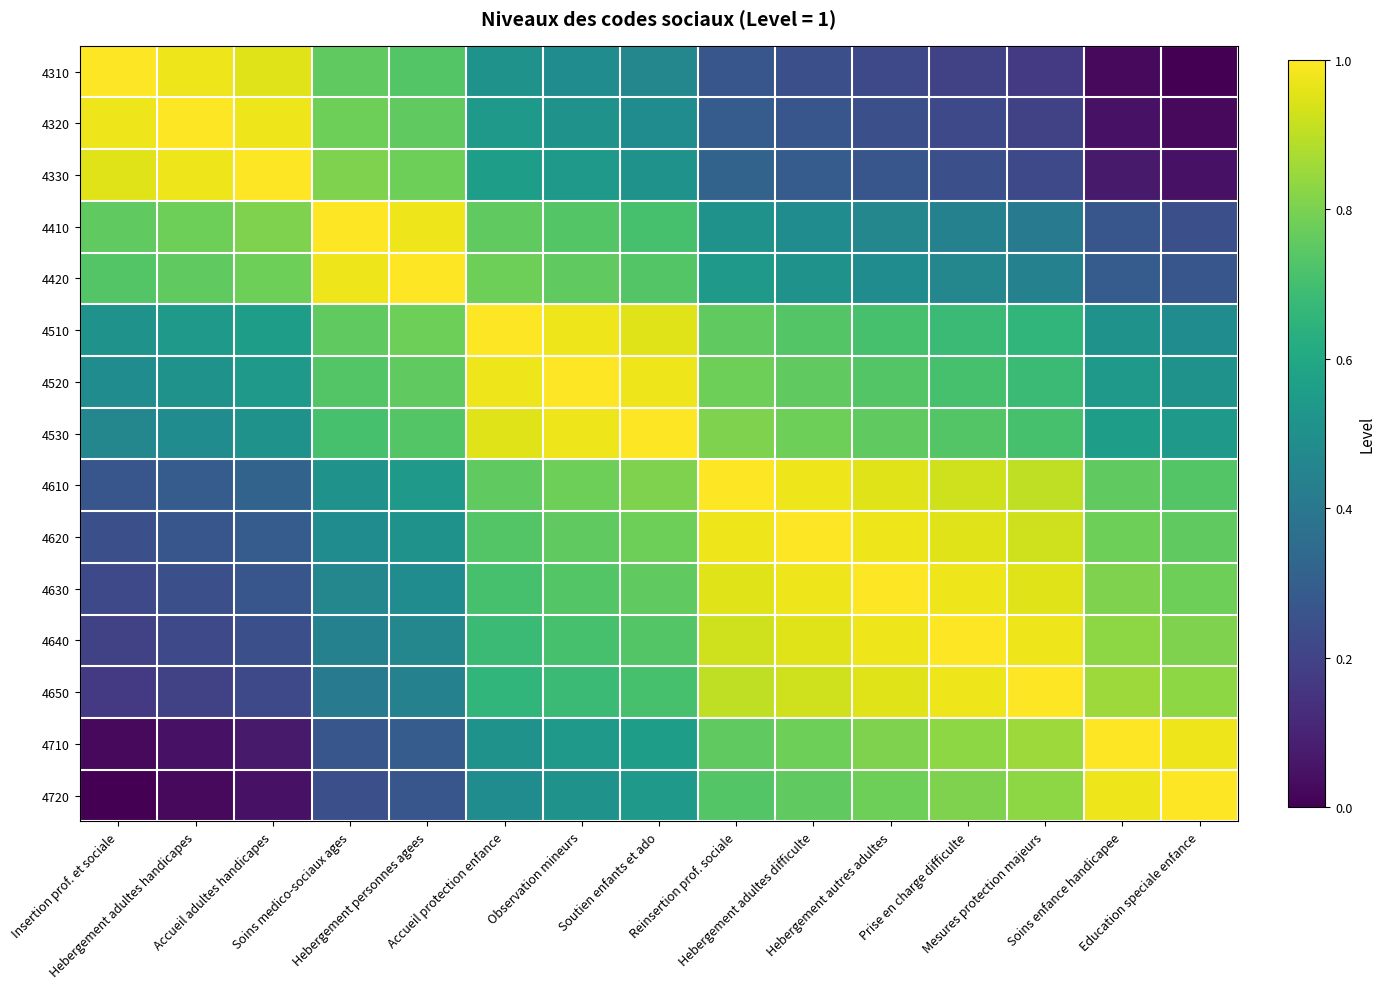

At which category is the sum across all series the highest?

Soutien enfants et ado